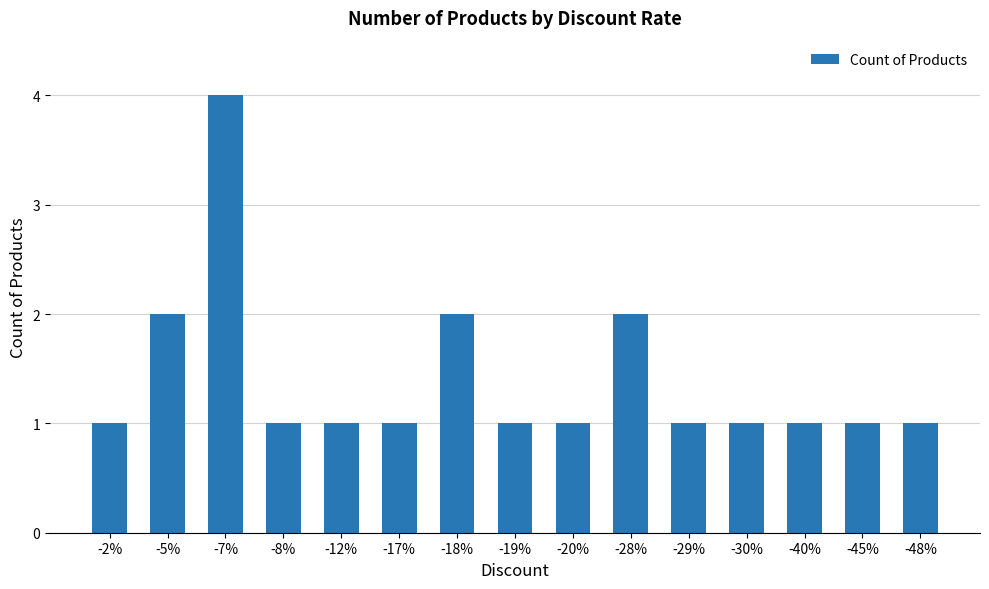

What is the approximate value at -2%?

1